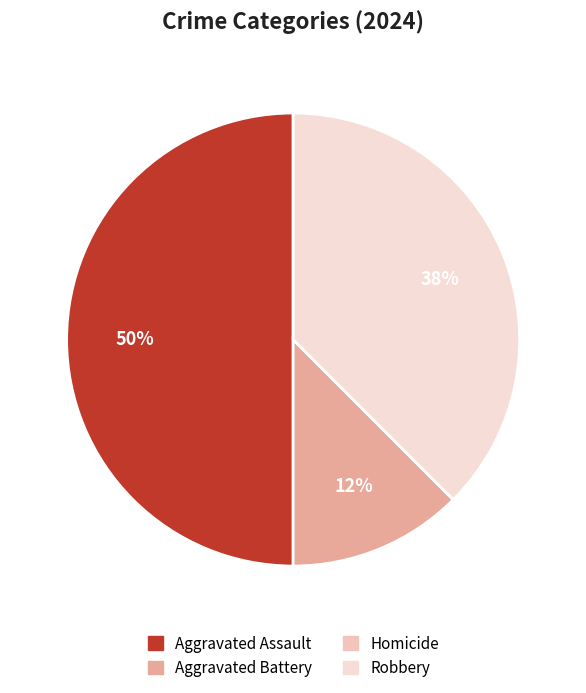

To the nearest percent, what is the difference between the Homicide and Robbery slice percentages?

38%